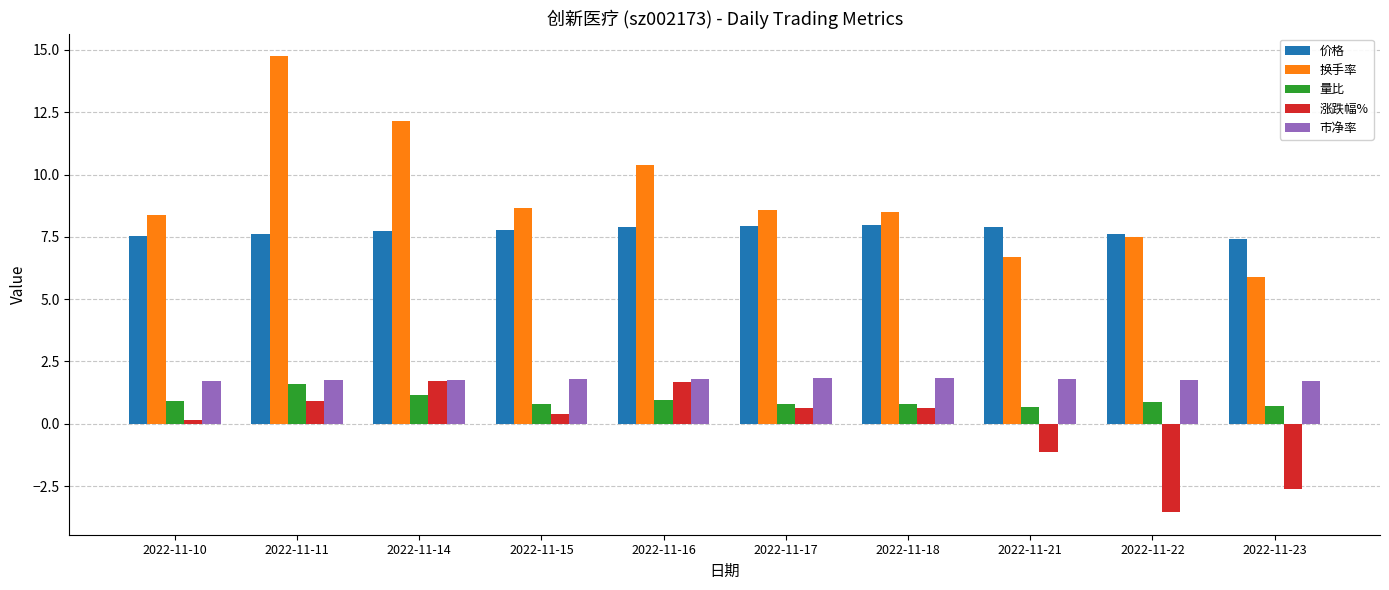

What is the difference between the maximum and minimum values in the 换手率 series?

8.8